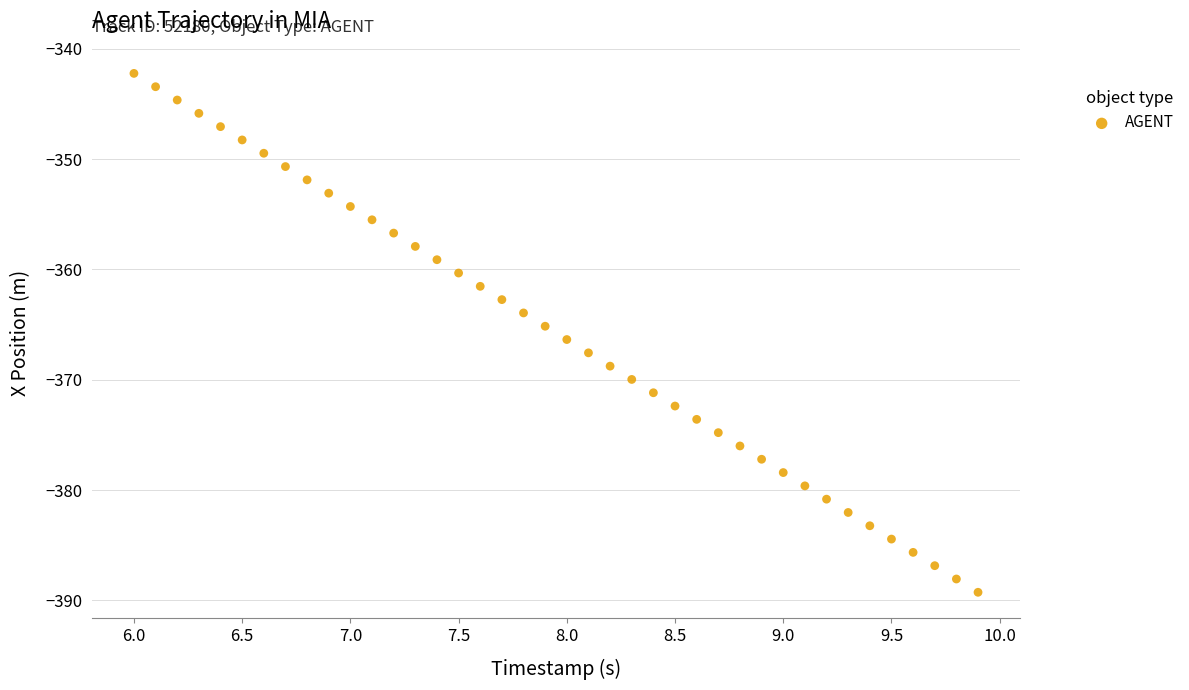

What is the range of Y values (max minus min)?

47.0